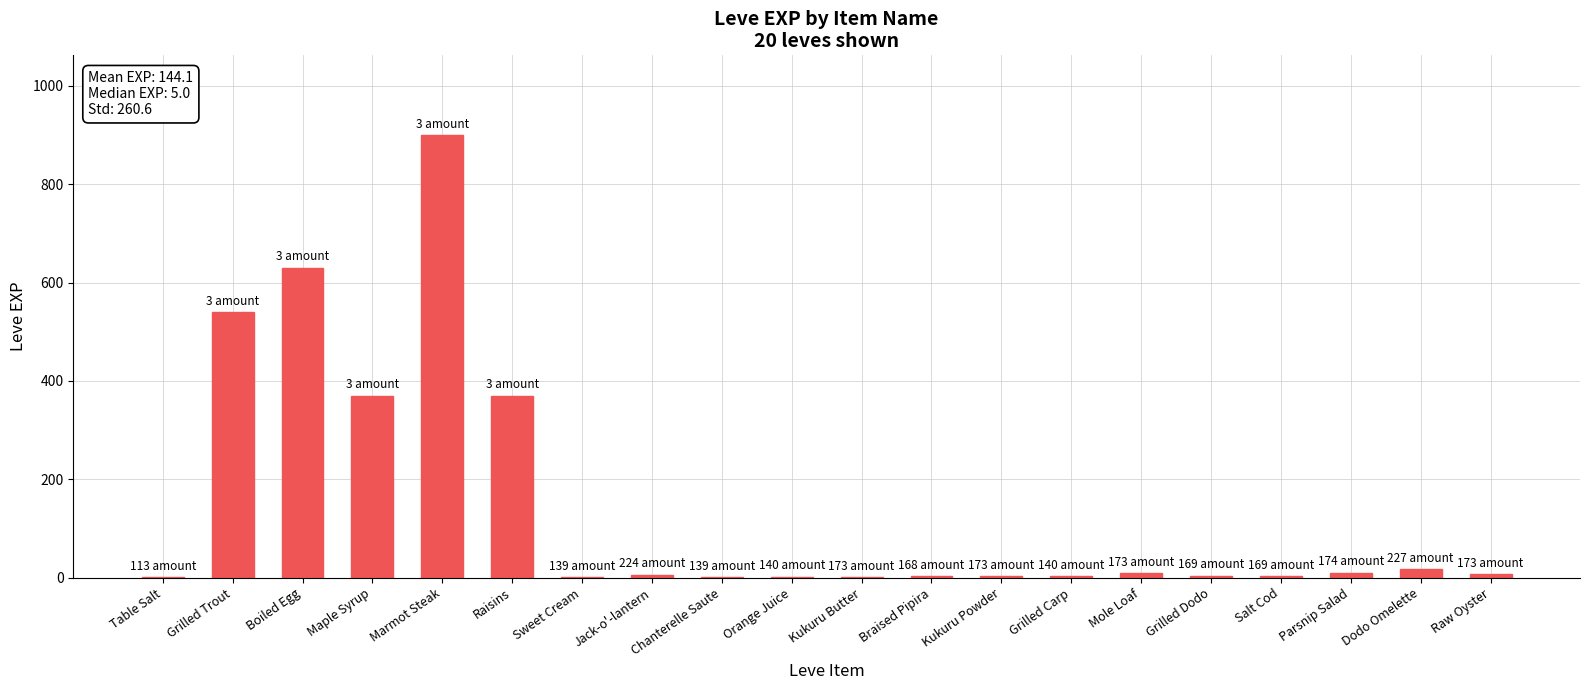

What is the sum of all values?

2881